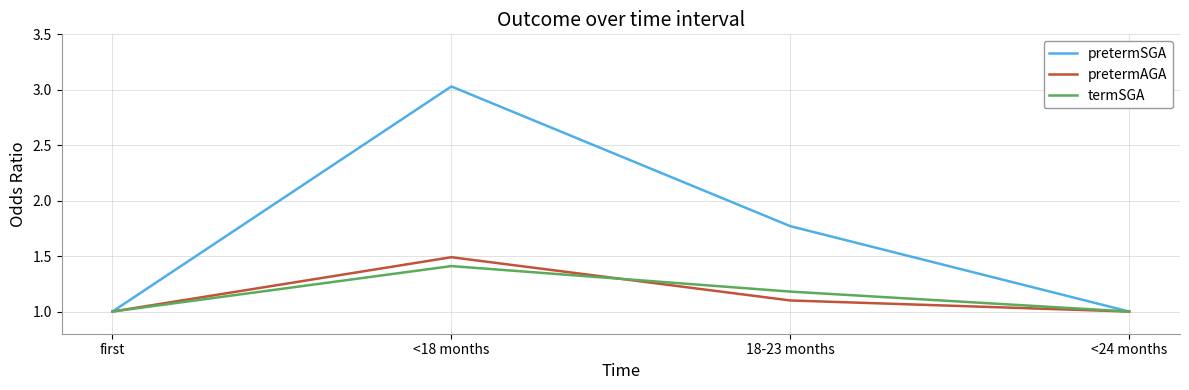

Between <18 months and 18-23 months, which series saw the biggest shift?

pretermSGA